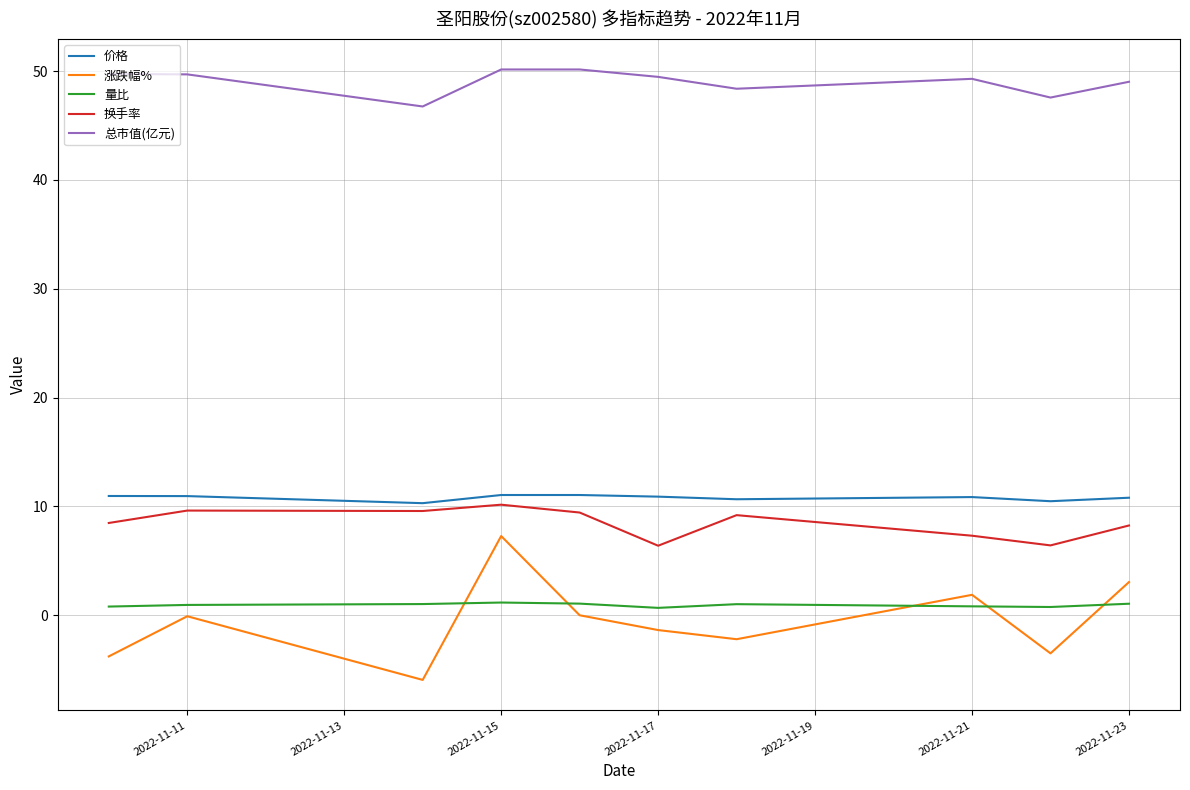

Which series has the widest spread of values?

涨跌幅%